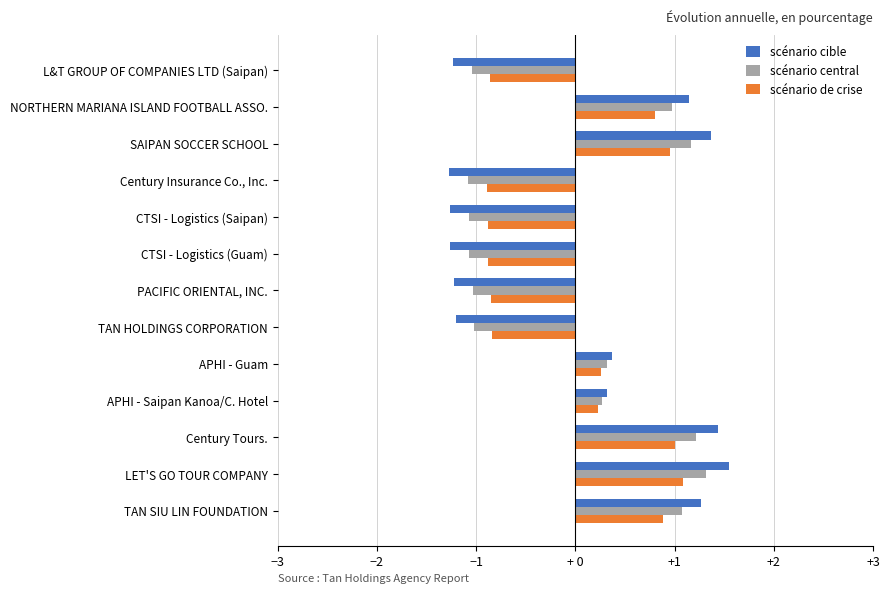

What are all the series names shown in the legend?

scénario cible, scénario central, scénario de crise